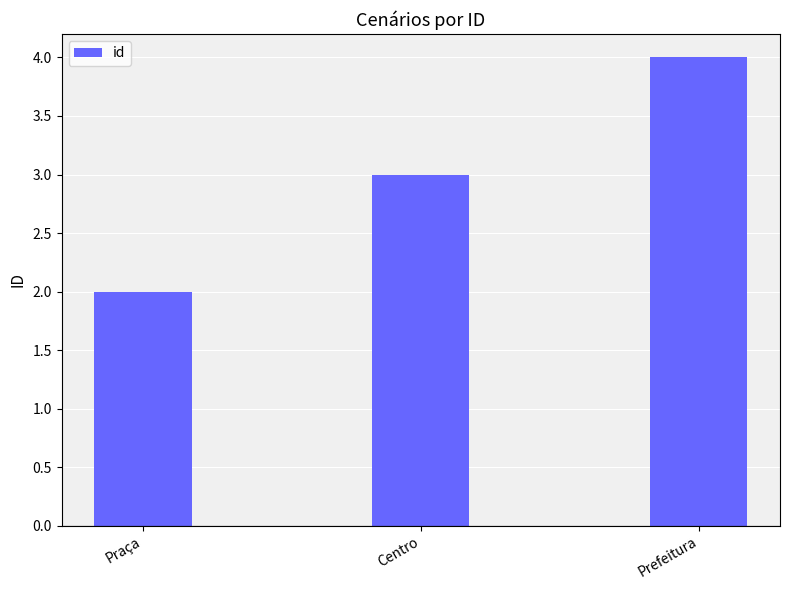

Are the bars grouped side by side (vs. stacked)?

No